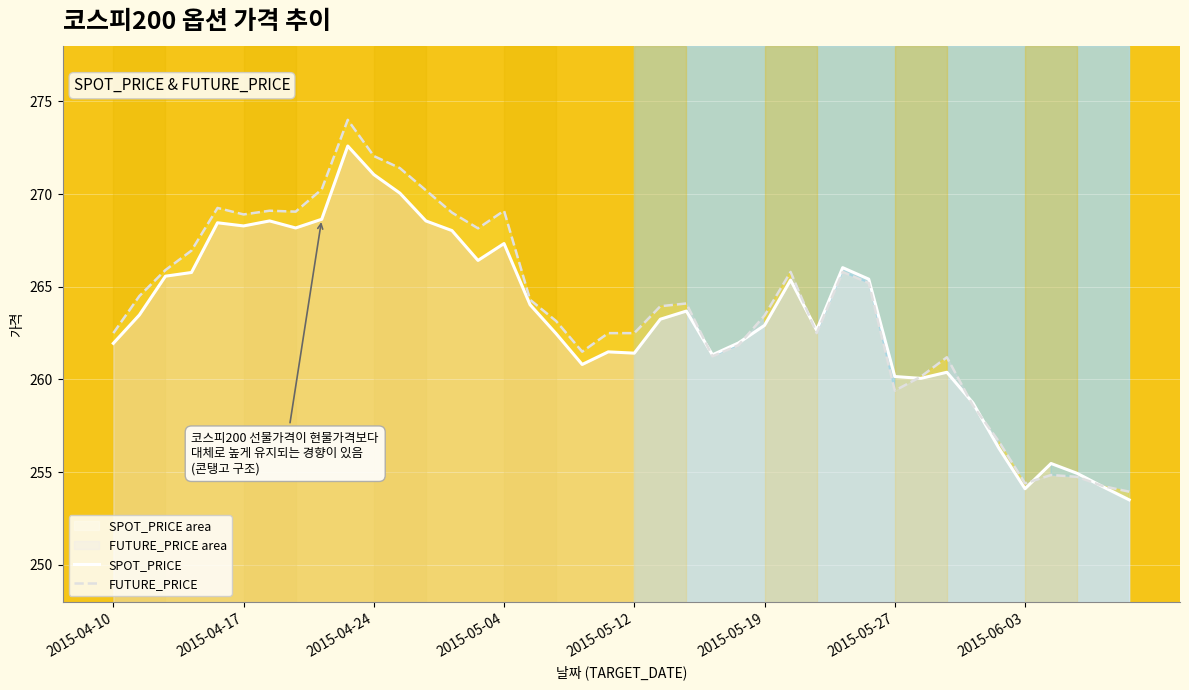

True or false: SPOT_PRICE and FUTURE_PRICE intersect in this chart.

True